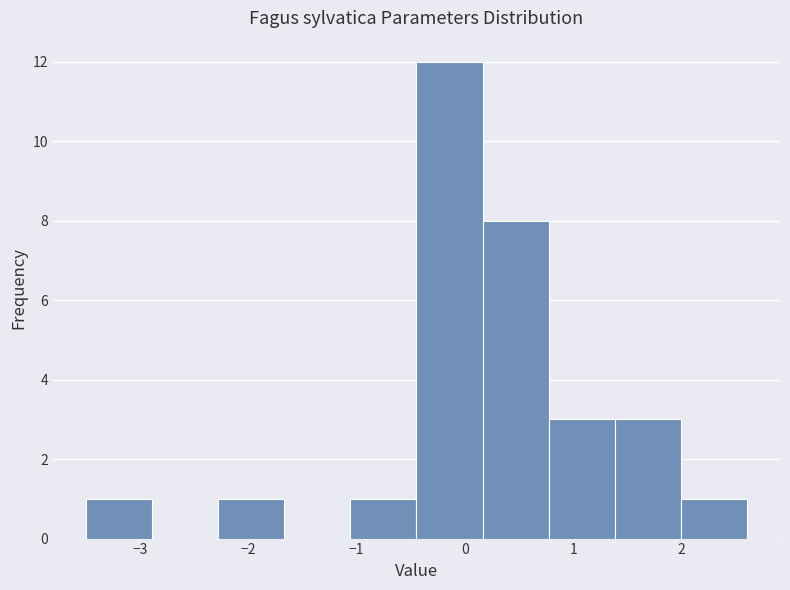

Reading left to right, list every bar in this chart as the range it spans on the x-axis followed by its height. Neither the bar edges nor the heights are printed on the chart, so give them approximately, as read against the axes.

-3.5 to -2.9: 1
-2.9 to -2.3: 0
-2.3 to -1.7: 1
-1.7 to -1.1: 0
-1.1 to -0.4: 1
-0.4 to 0.2: 12
0.2 to 0.8: 8
0.8 to 1.4: 3
1.4 to 2.0: 3
2.0 to 2.6: 1